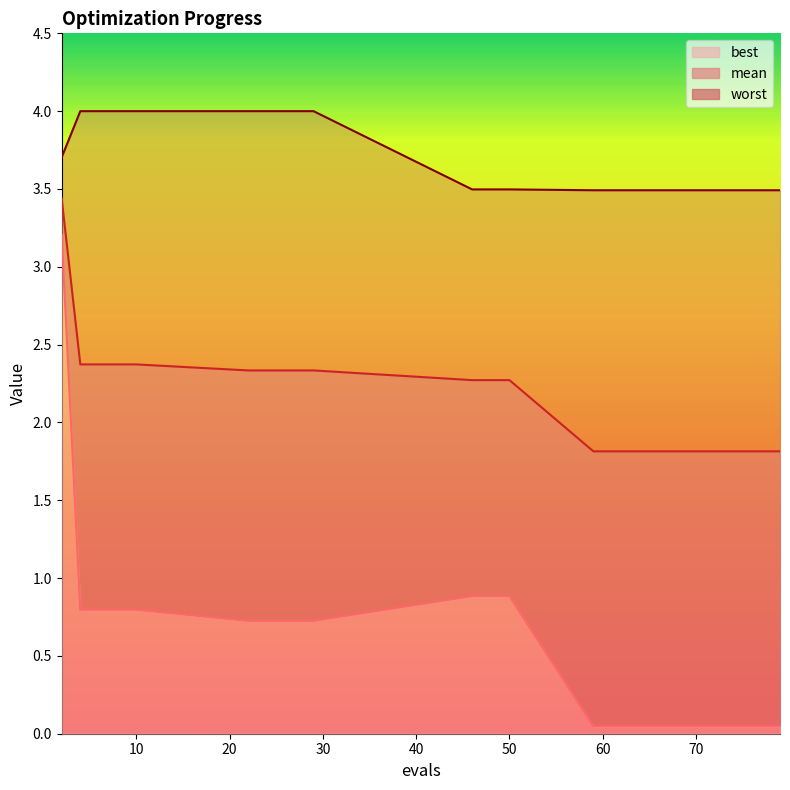

Reading right to left, what are all the values shown in this chart?

mean: 79=1.8	77=1.8	75=1.8	73=1.8	71=1.8	69=1.8	68=1.8	66=1.8	64=1.8	62=1.8	59=1.8	50=2.3	46=2.3	29=2.3	22=2.3	10=2.4	8=2.4	6=2.4	4=2.4	2=3.4
best: 79=0.0	77=0.0	75=0.0	73=0.0	71=0.0	69=0.0	68=0.0	66=0.0	64=0.0	62=0.0	59=0.0	50=0.9	46=0.9	29=0.7	22=0.7	10=0.8	8=0.8	6=0.8	4=0.8	2=3.2
worst: 79=3.5	77=3.5	75=3.5	73=3.5	71=3.5	69=3.5	68=3.5	66=3.5	64=3.5	62=3.5	59=3.5	50=3.5	46=3.5	29=4.0	22=4.0	10=4.0	8=4.0	6=4.0	4=4.0	2=3.7